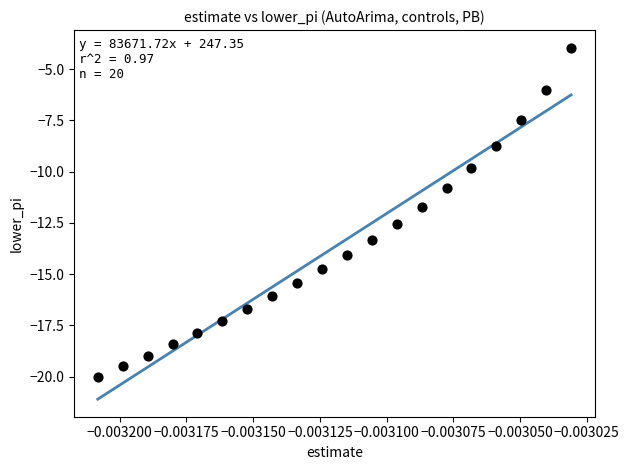

What Y value in the scatter plot is closest to -11?

-10.8